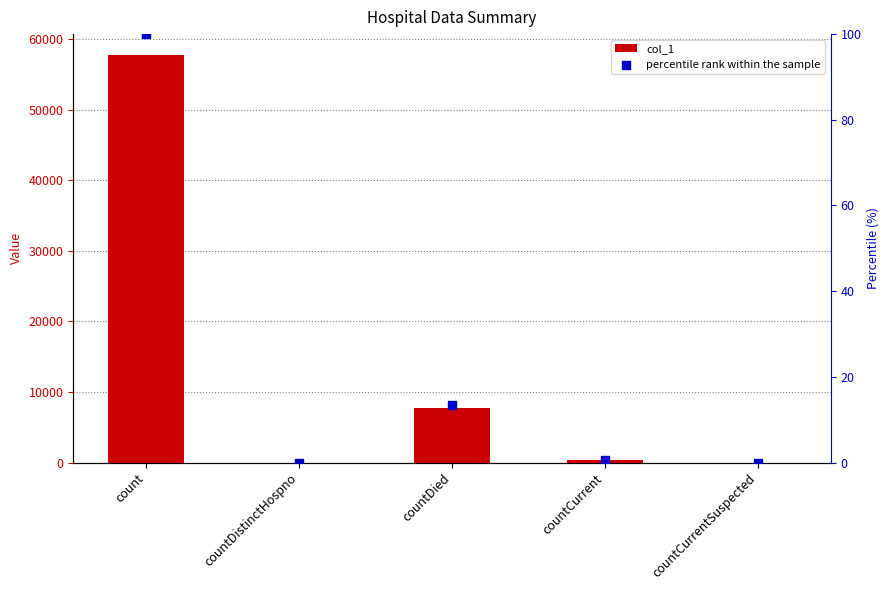

At which category is the sum across all series the highest?

count